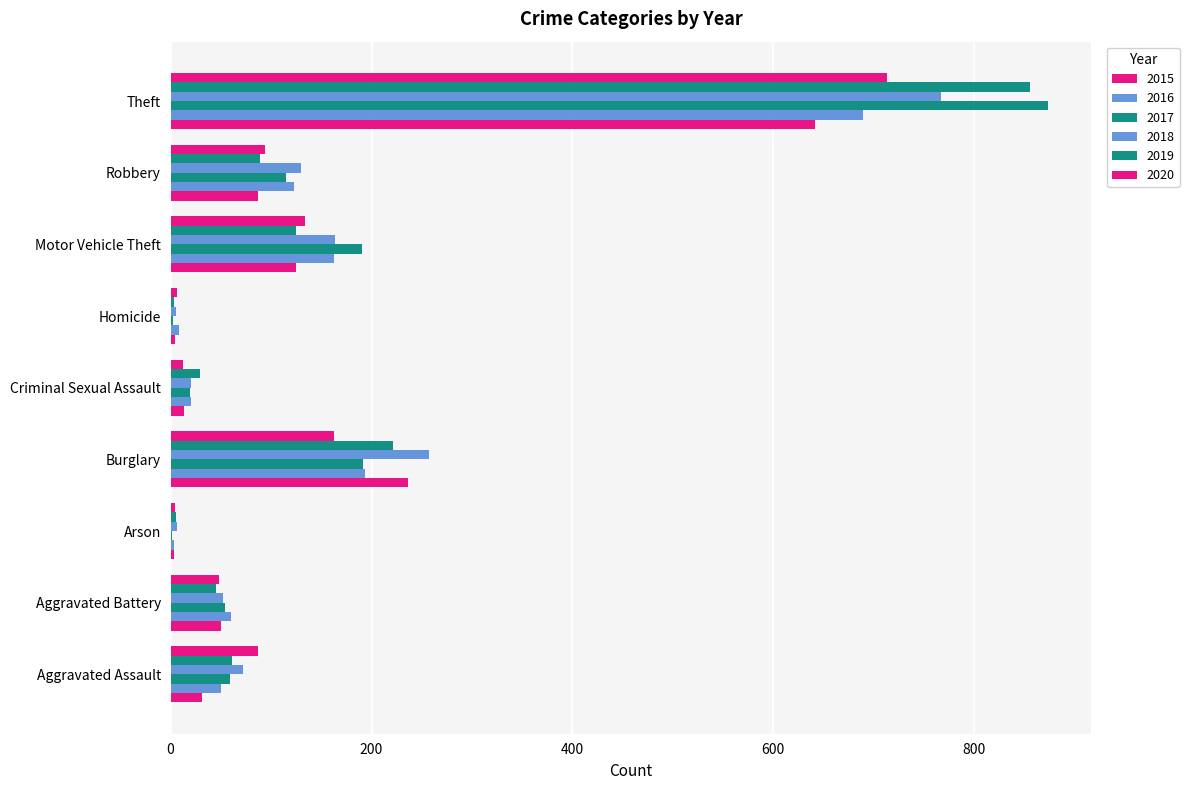

How many categories are shown in the chart?

9